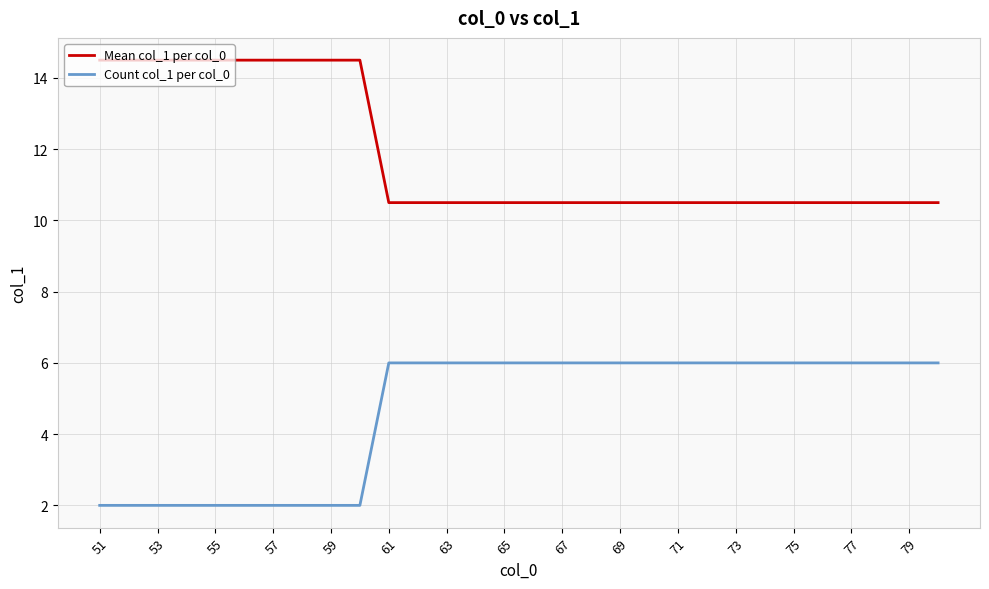

Count the number of data series in this chart.

2